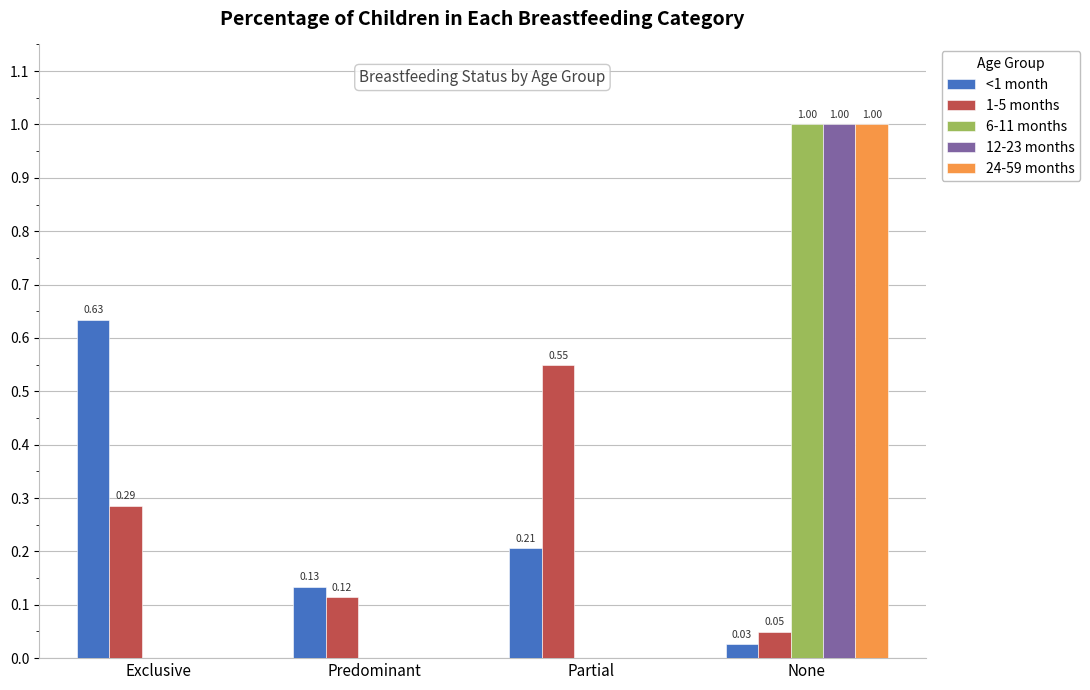

Between Exclusive and Partial, which series saw the biggest shift?

<1 month